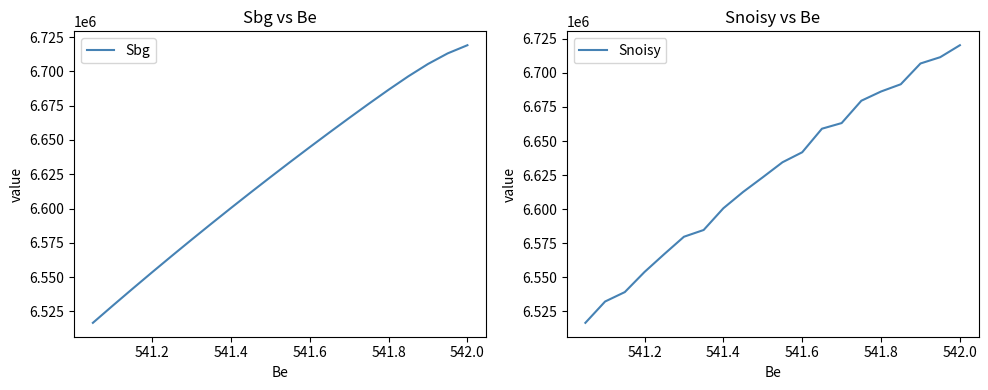

Between which two adjacent categories do Snoisy and Sbg first intersect?

541.0 and 541.2